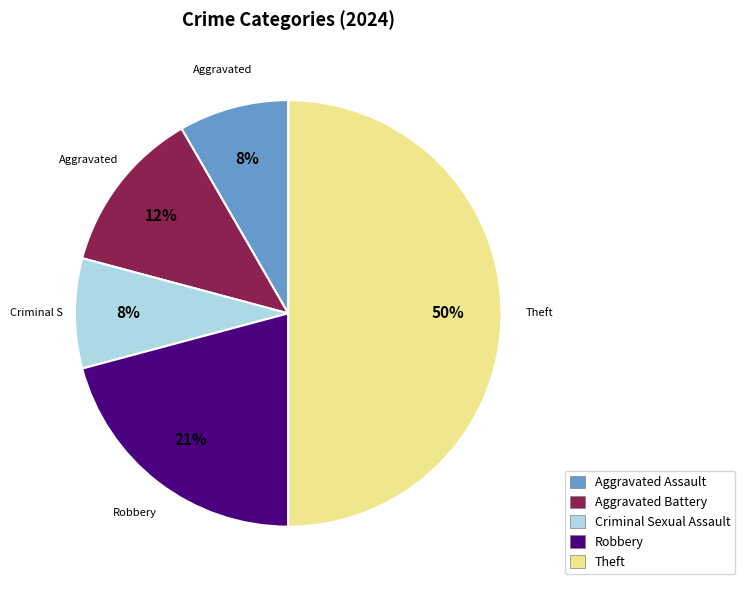

To the nearest percent, what is the average slice percentage?

20%